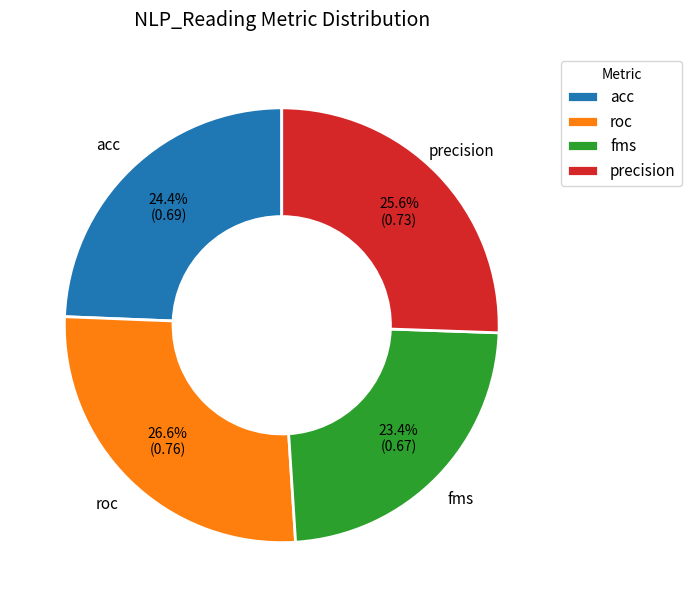

What percentage is the roc slice, to the nearest percent?

27%